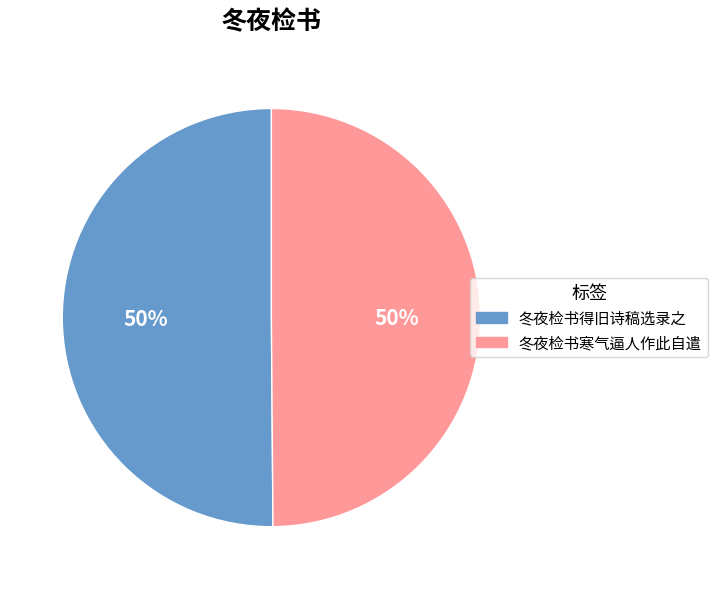

What percentage is the 冬夜检书得旧诗稿选录之 slice, to the nearest percent?

50%